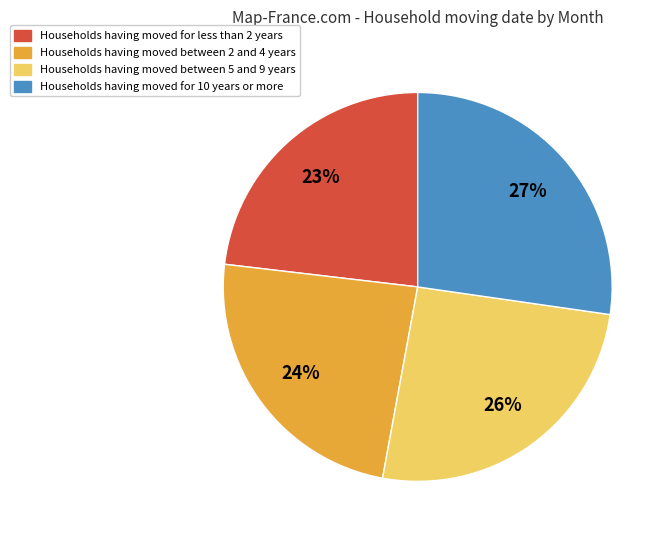

Is there a majority slice in this chart?

No